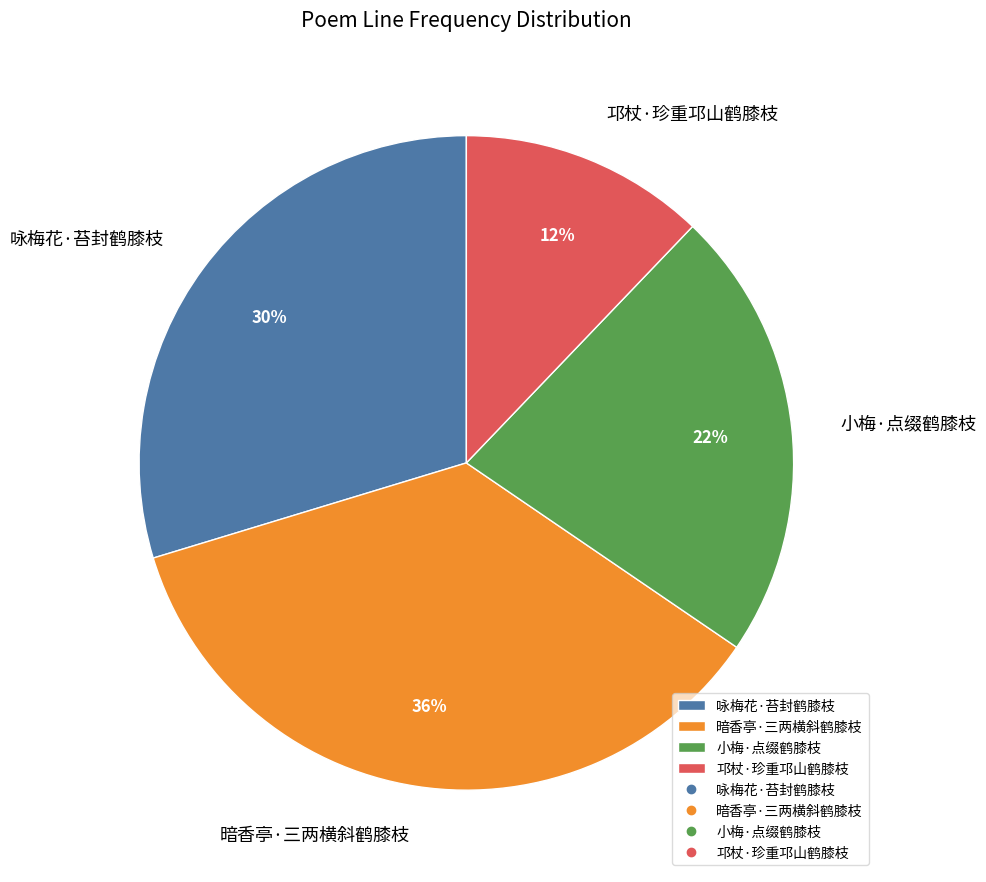

How many segments does this pie chart have?

4